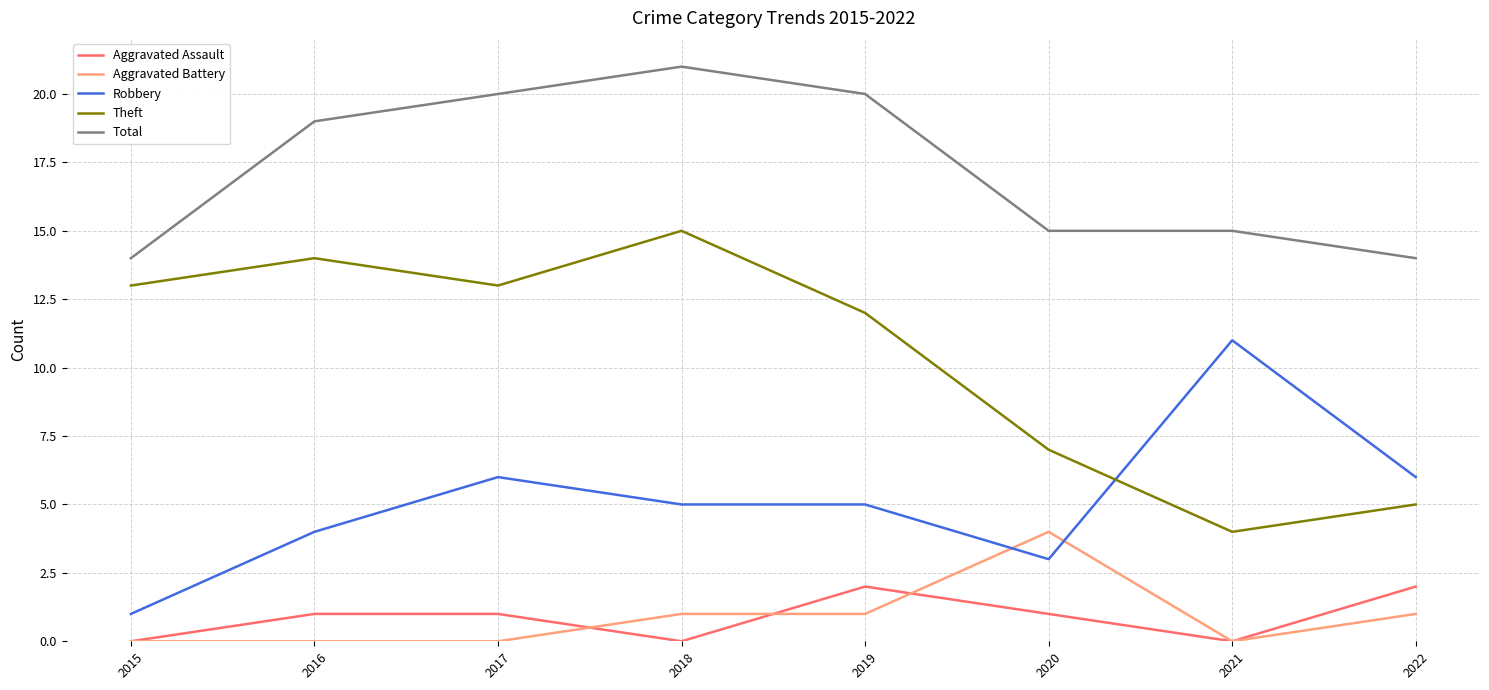

True or false: Robbery and Total cross at least once.

False